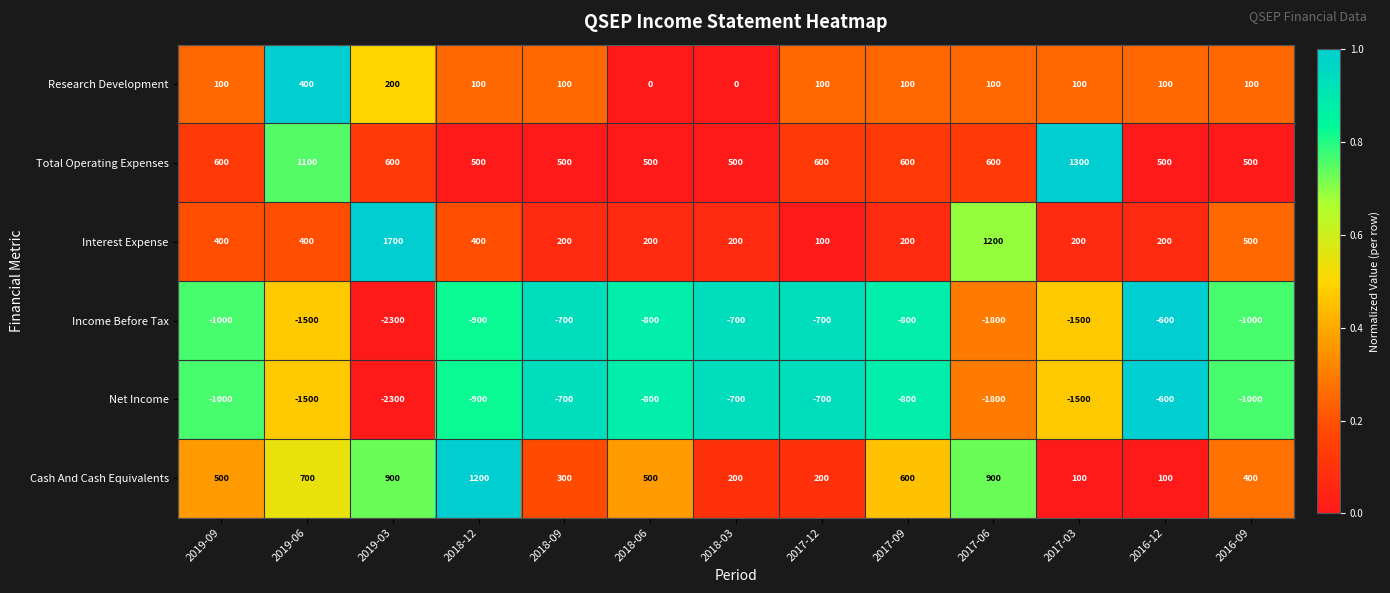

The Research Development series shows 100 at 2018-12. True or false?

True